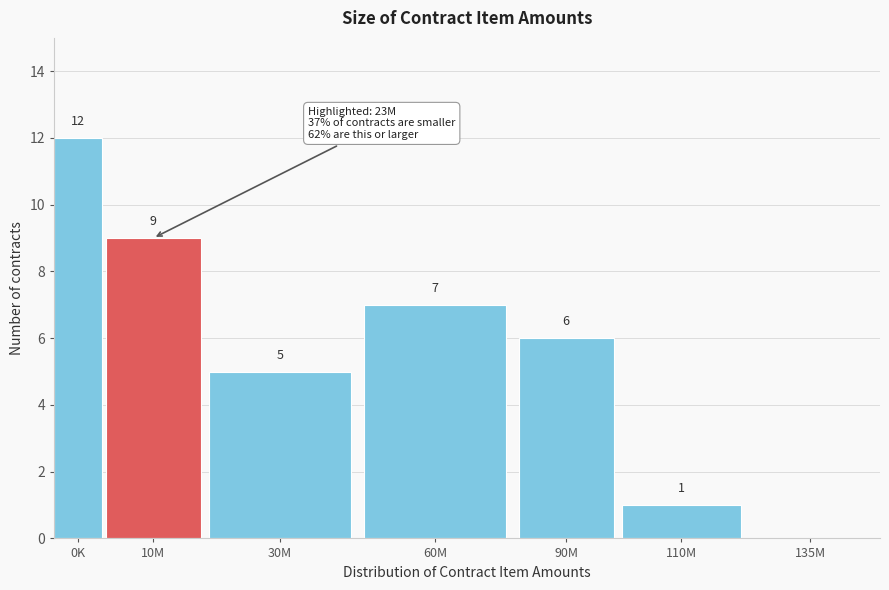

Reading right to left, transcribe all the data shown in this chart.

135M=0	110M=1	90M=6	60M=7	30M=5	10M=9	0K=12